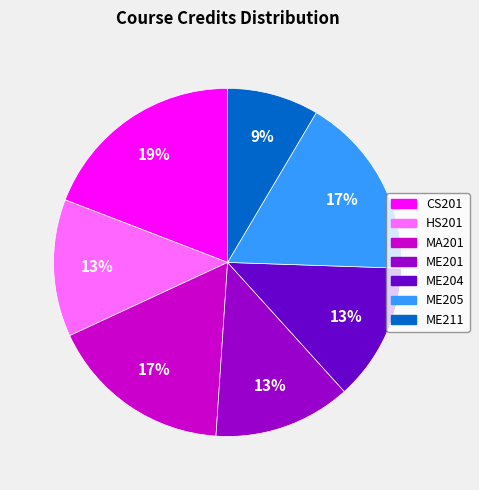

Which category has the smallest portion of the pie?

ME211